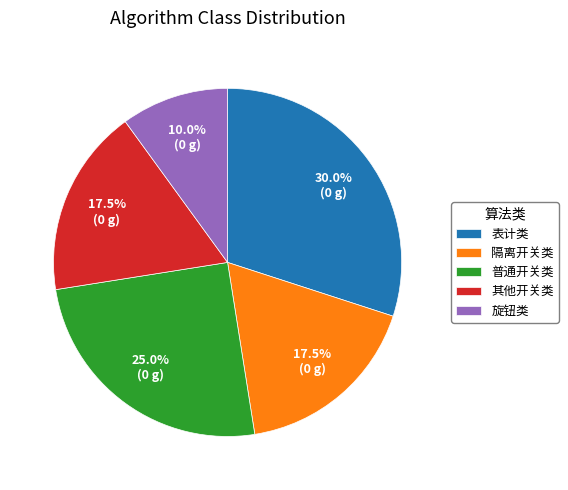

The 隔离开关类 slice represents 5% of the pie. True or false?

False